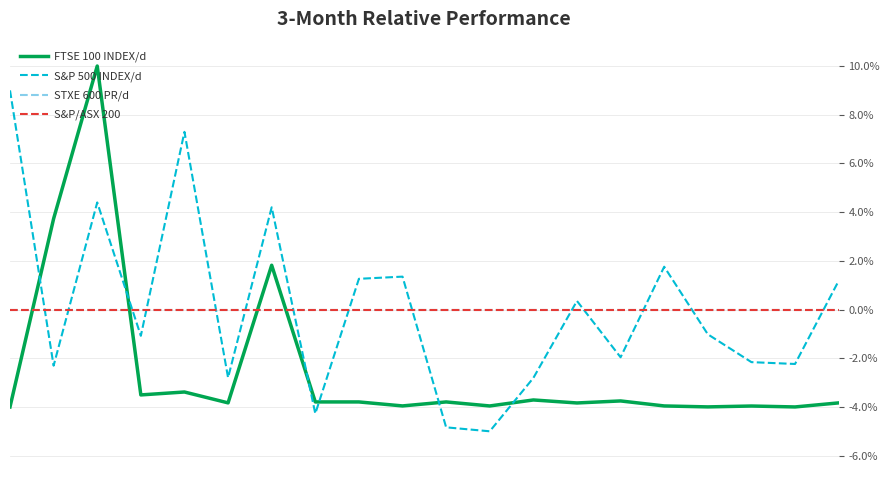

Does the chart have visible grid lines?

Yes